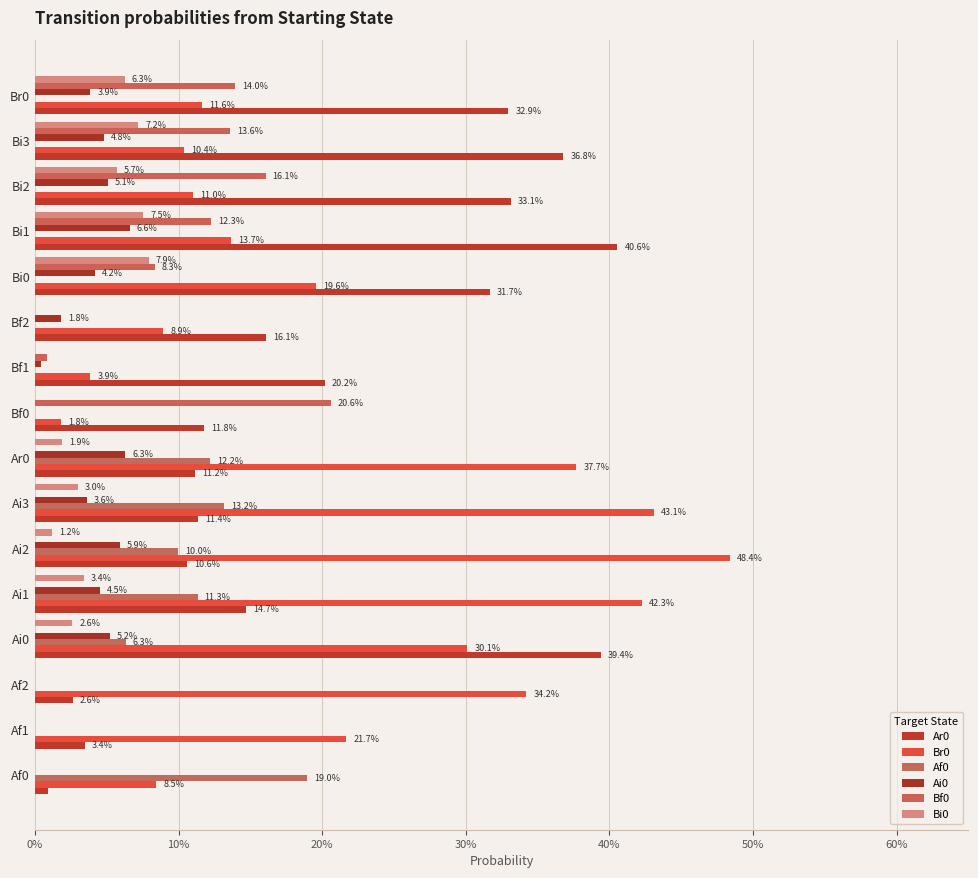

What is the highest value of the Br0 series?

0.5